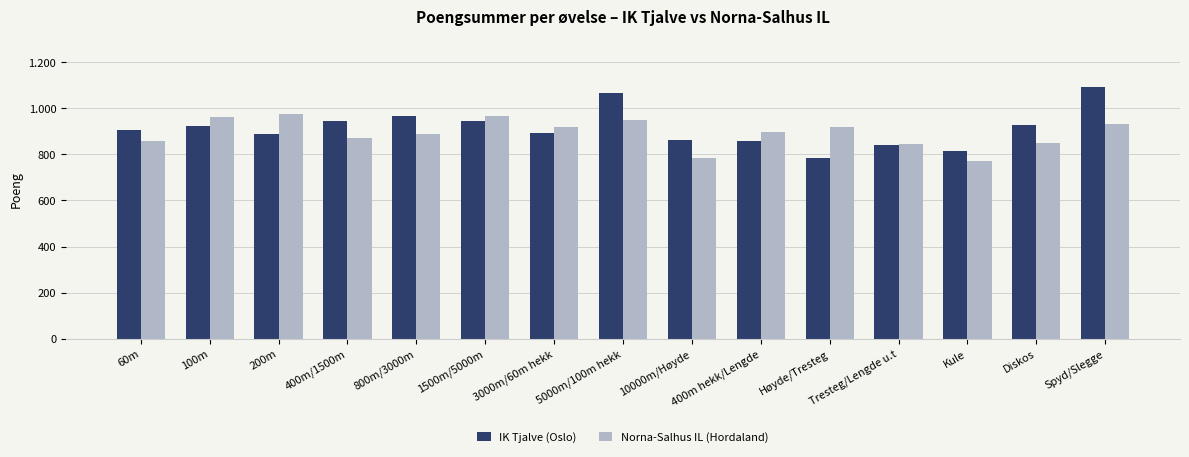

Does the chart contain any negative values?

No